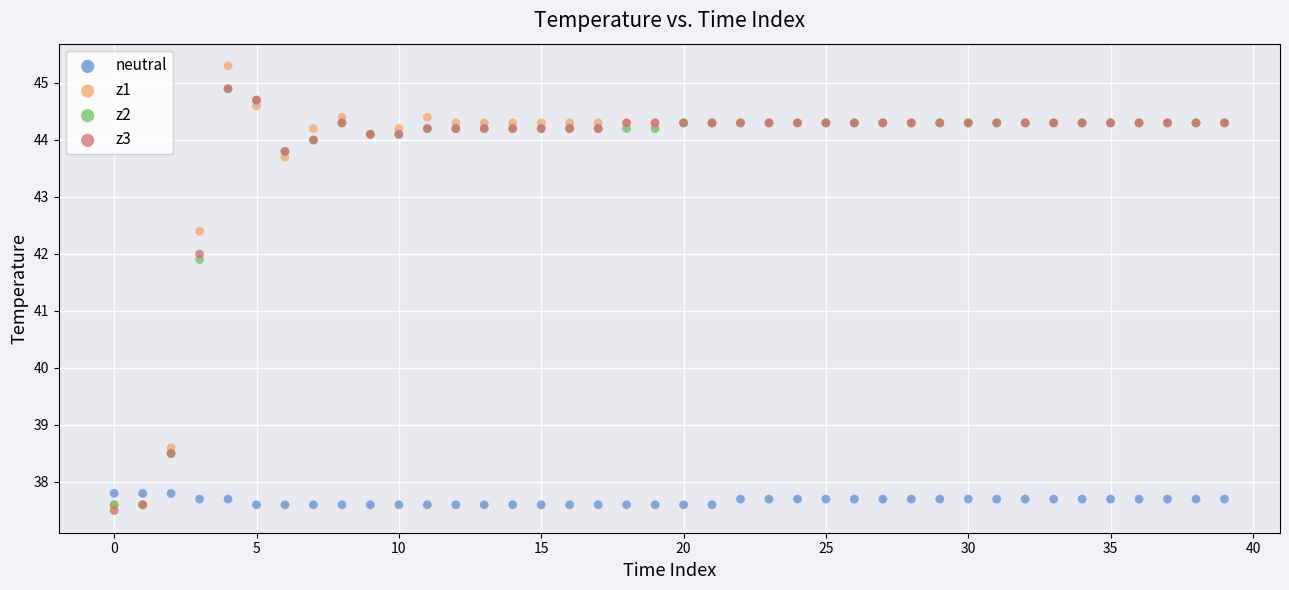

Across all series, what Y value is closest to 41?

41.9